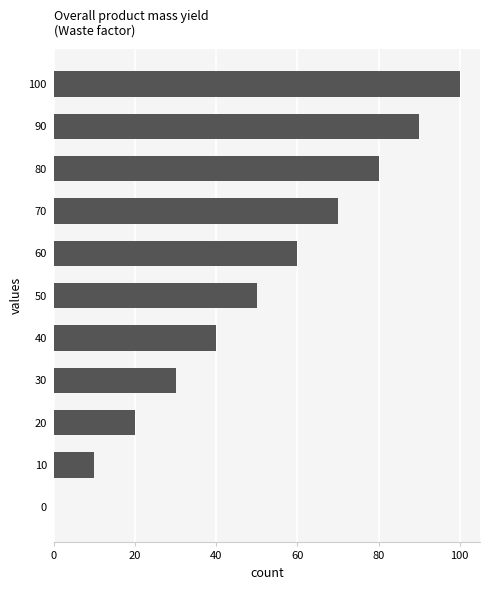

Reading top to bottom, what are all the values shown in this chart?

100=100	90=90	80=80	70=70	60=60	50=50	40=40	30=30	20=20	10=10	0=0